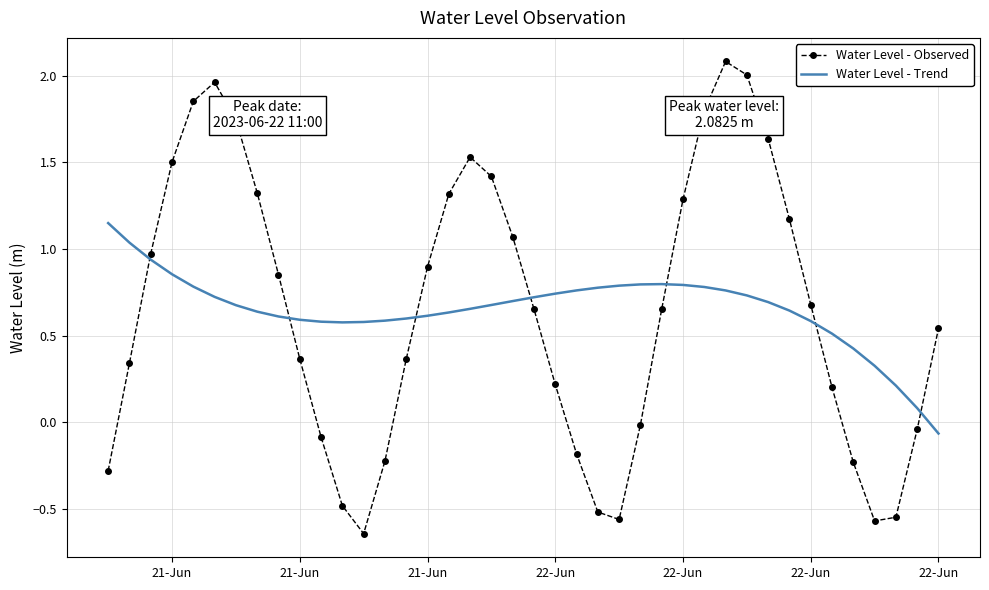

What is the greatest value displayed?

2.1